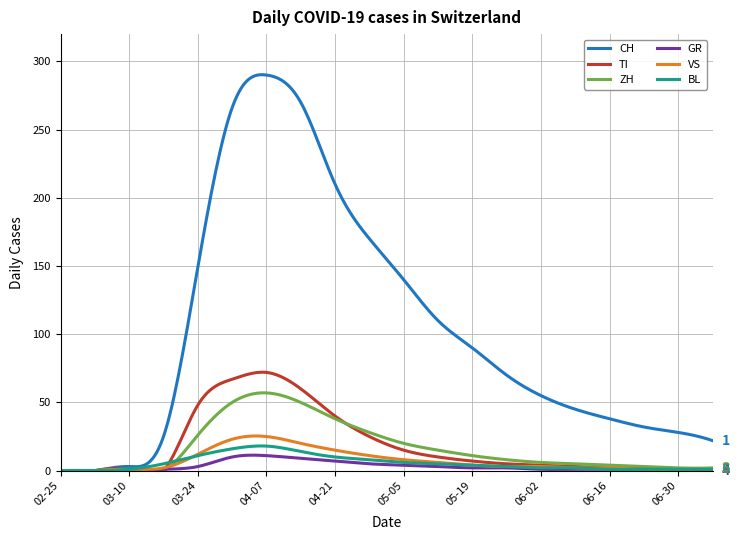

What is the maximum value shown in the chart?

290.2